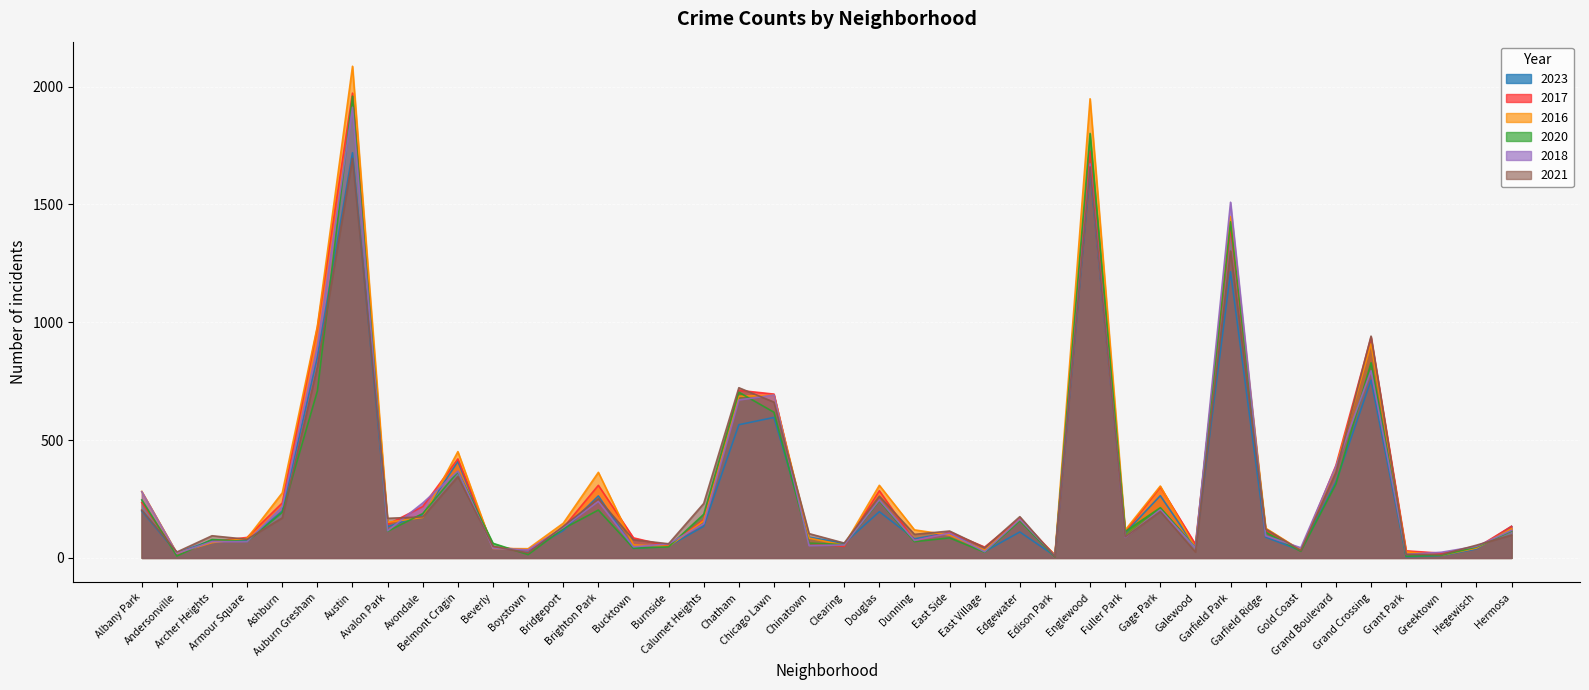

Is the value of 2023 at Brighton Park greater than the value of 2021 at Archer Heights?

Yes